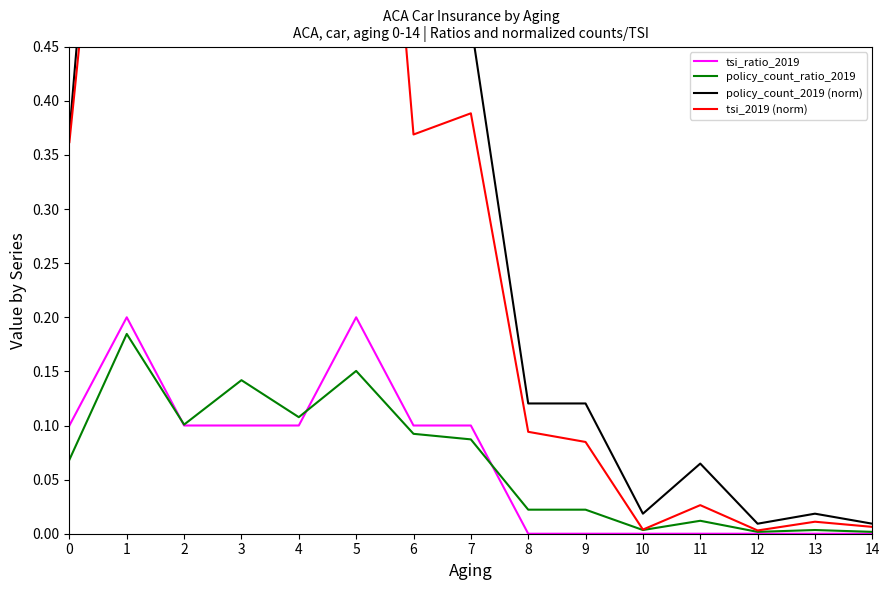

Which series changed the most between 12 and 13?

policy_count_2019 (norm)